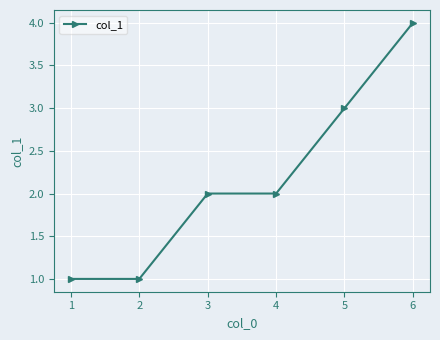

What is the value of the 4th point from the left?

2